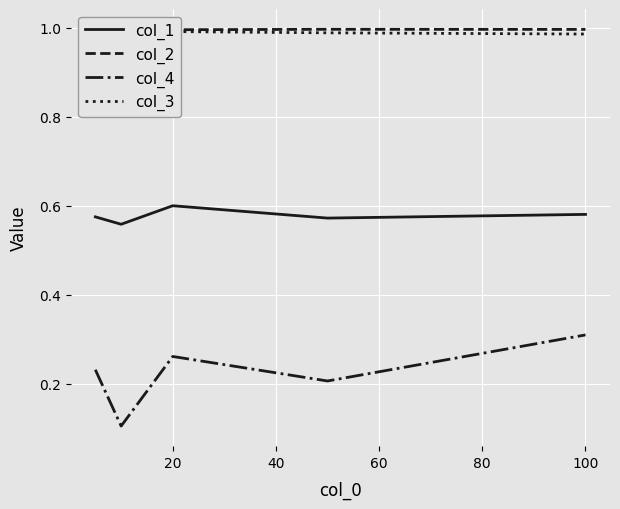

What is the value of the col_4 point at the 4th from the left?

0.2